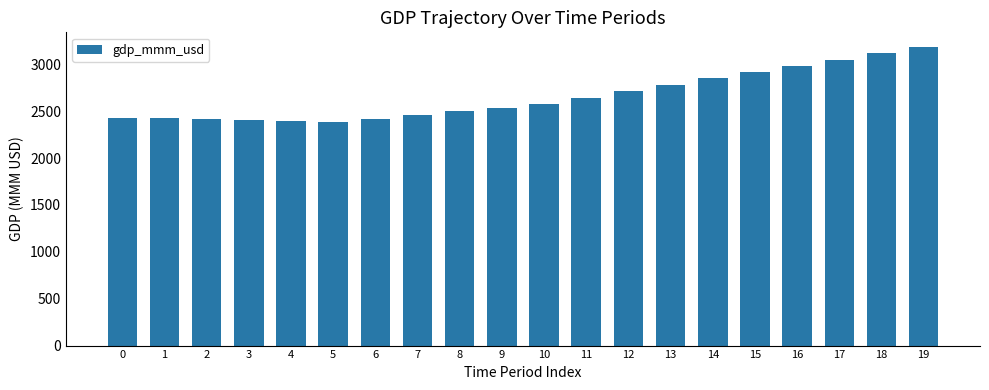

Does the chart contain stacked bars?

No